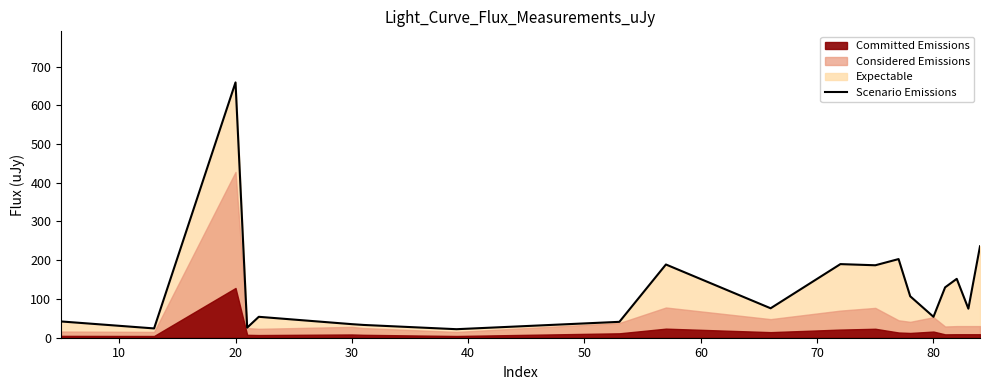

Reading left to right, what are all the values shown in this chart?

42	24	659	26	54	35	33	22	41	189	76	190	187	203	107	54	130	152	75	236